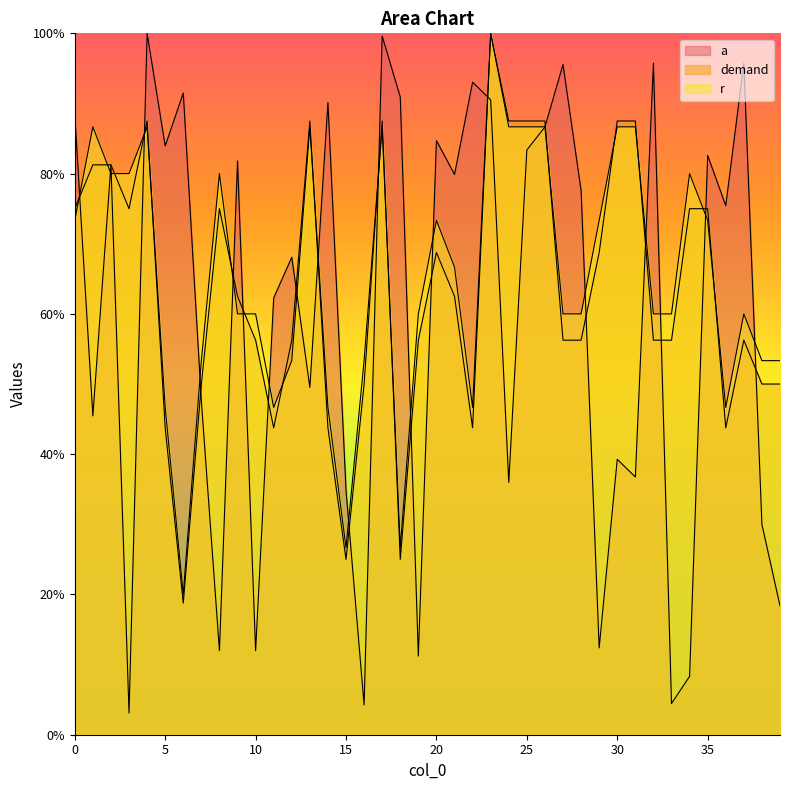

What are all the series names shown in the legend?

a, demand, r